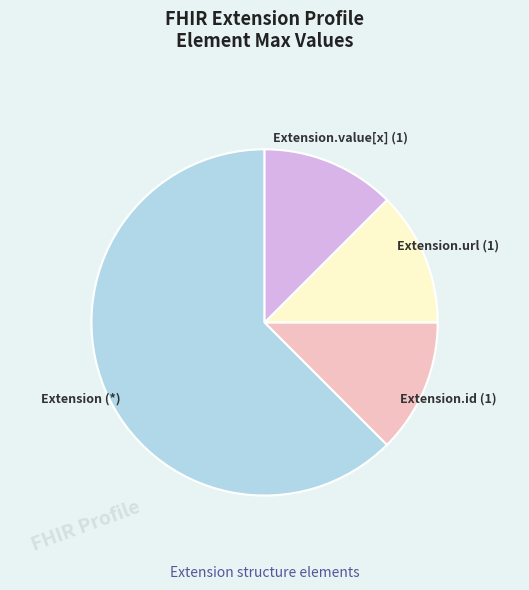

Does any single category account for the majority?

Yes